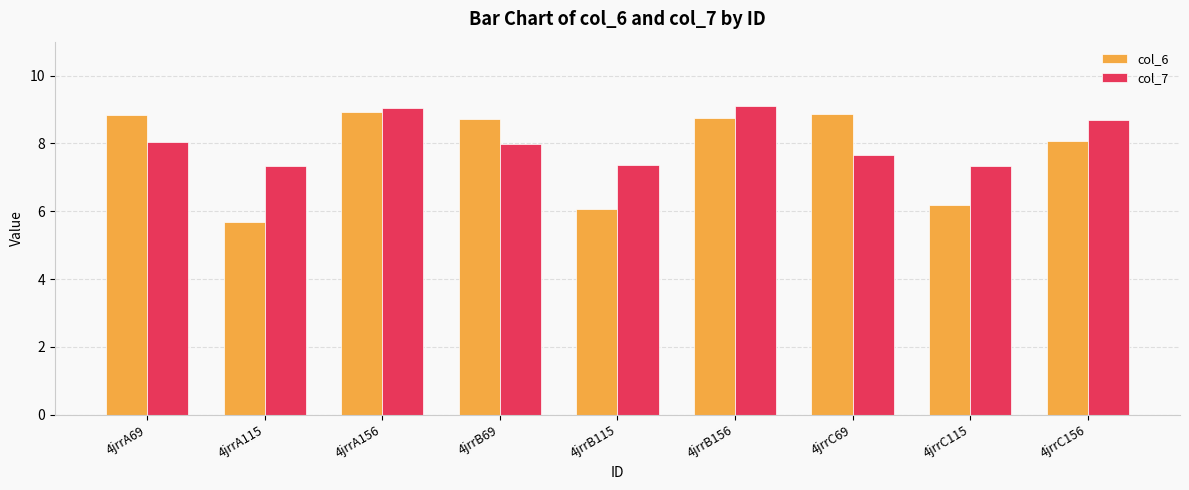

True or false: col_7 has a value of 7.3 at 4jrrC115.

True